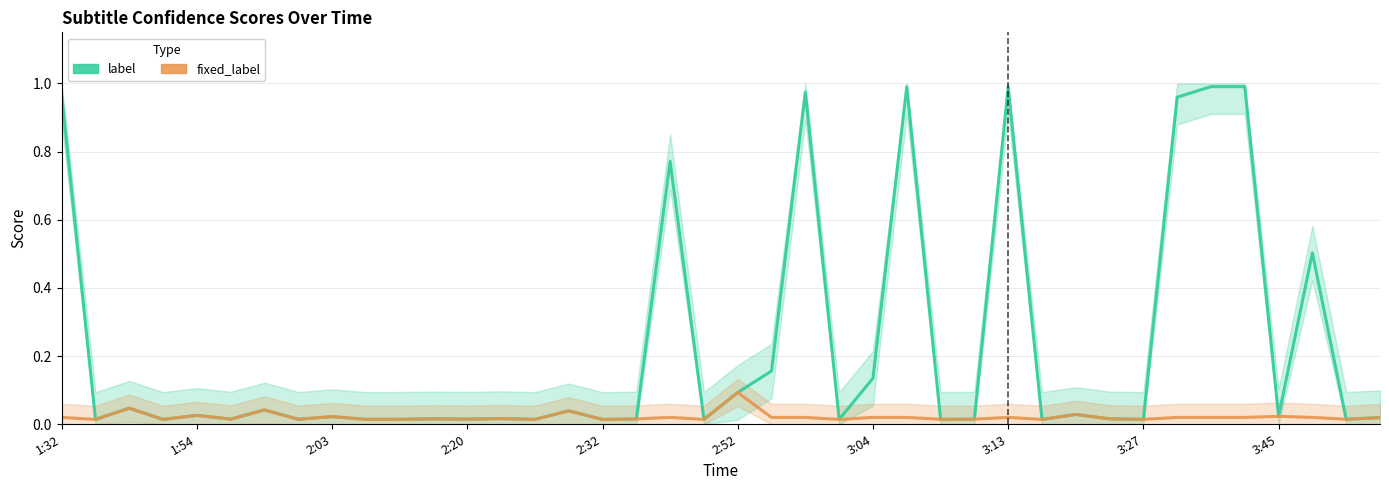

Rank the series by their average value, from highest to lowest.

label, fixed_label